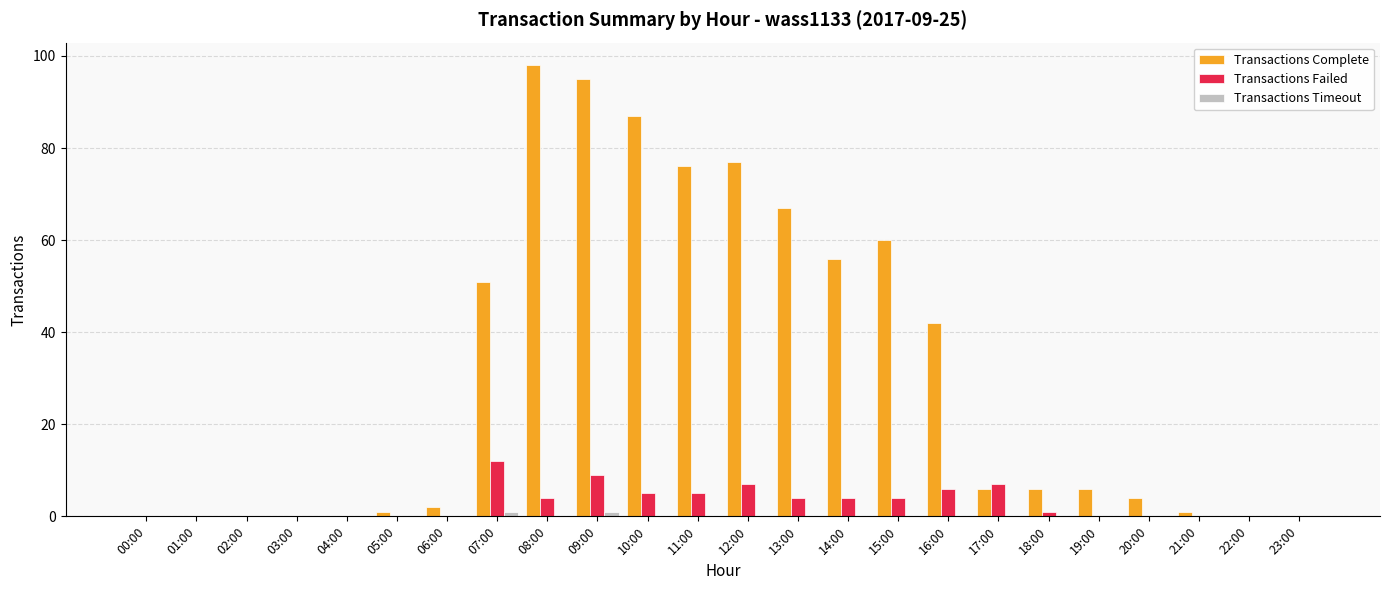

True or false: Transactions Failed has a value of 3 at 17:00.

False